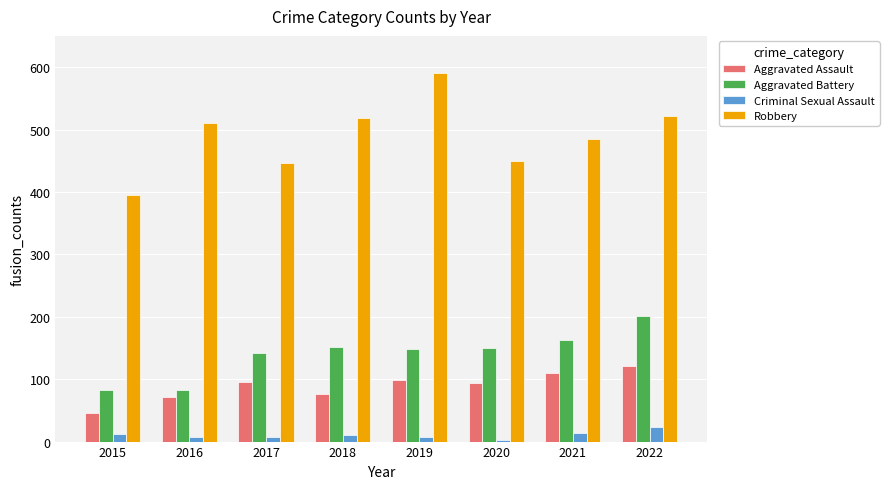

What is the difference between the maximum and second lowest values in the Aggravated Assault series?

50